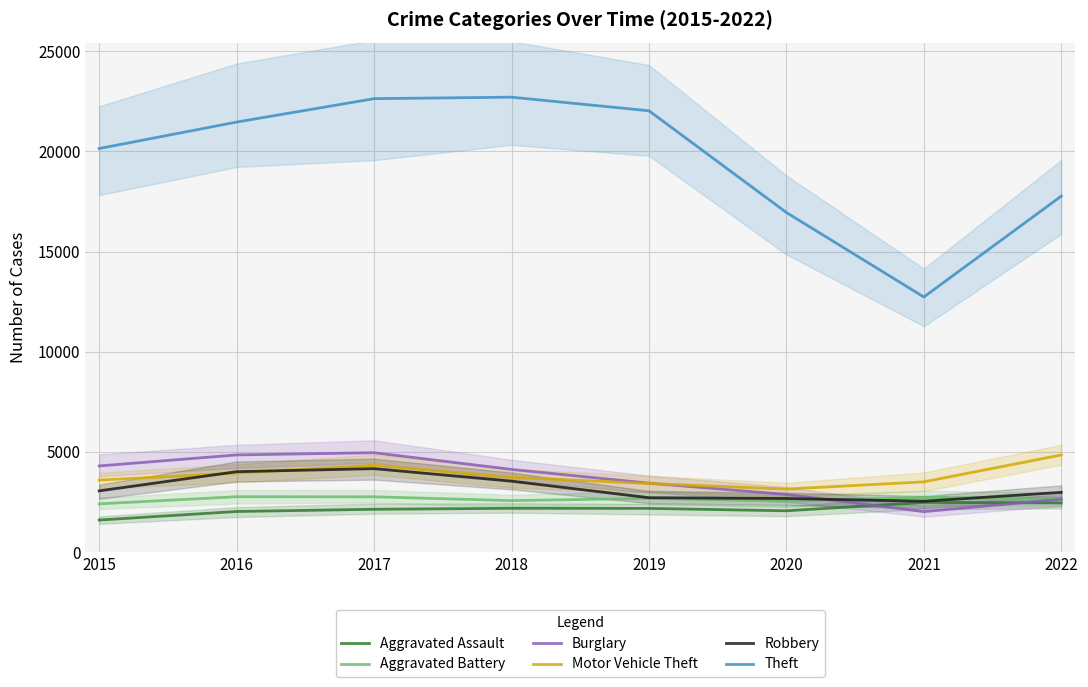

What are all the series names shown in the legend?

Aggravated Assault, Aggravated Battery, Burglary, Motor Vehicle Theft, Robbery, Theft